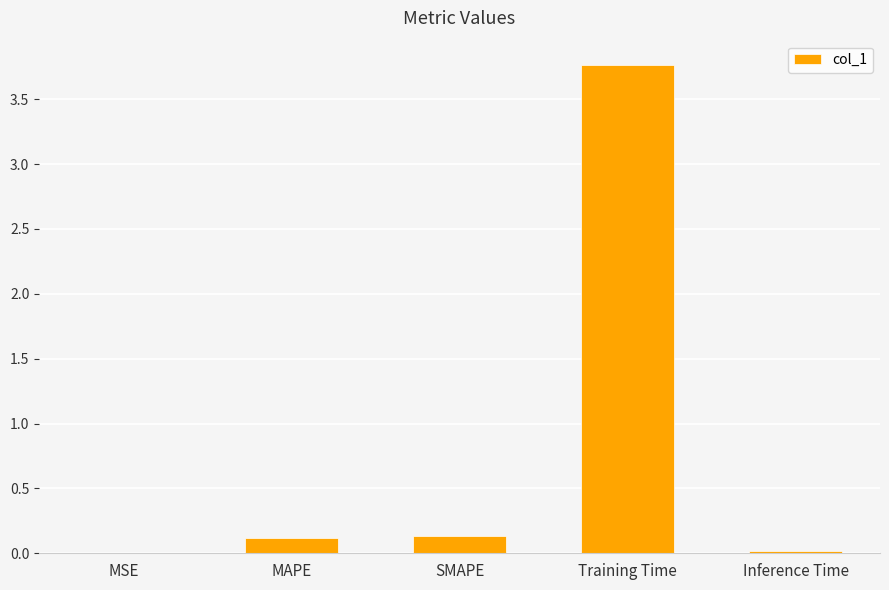

Which has a higher value, Training Time or MAPE?

Training Time